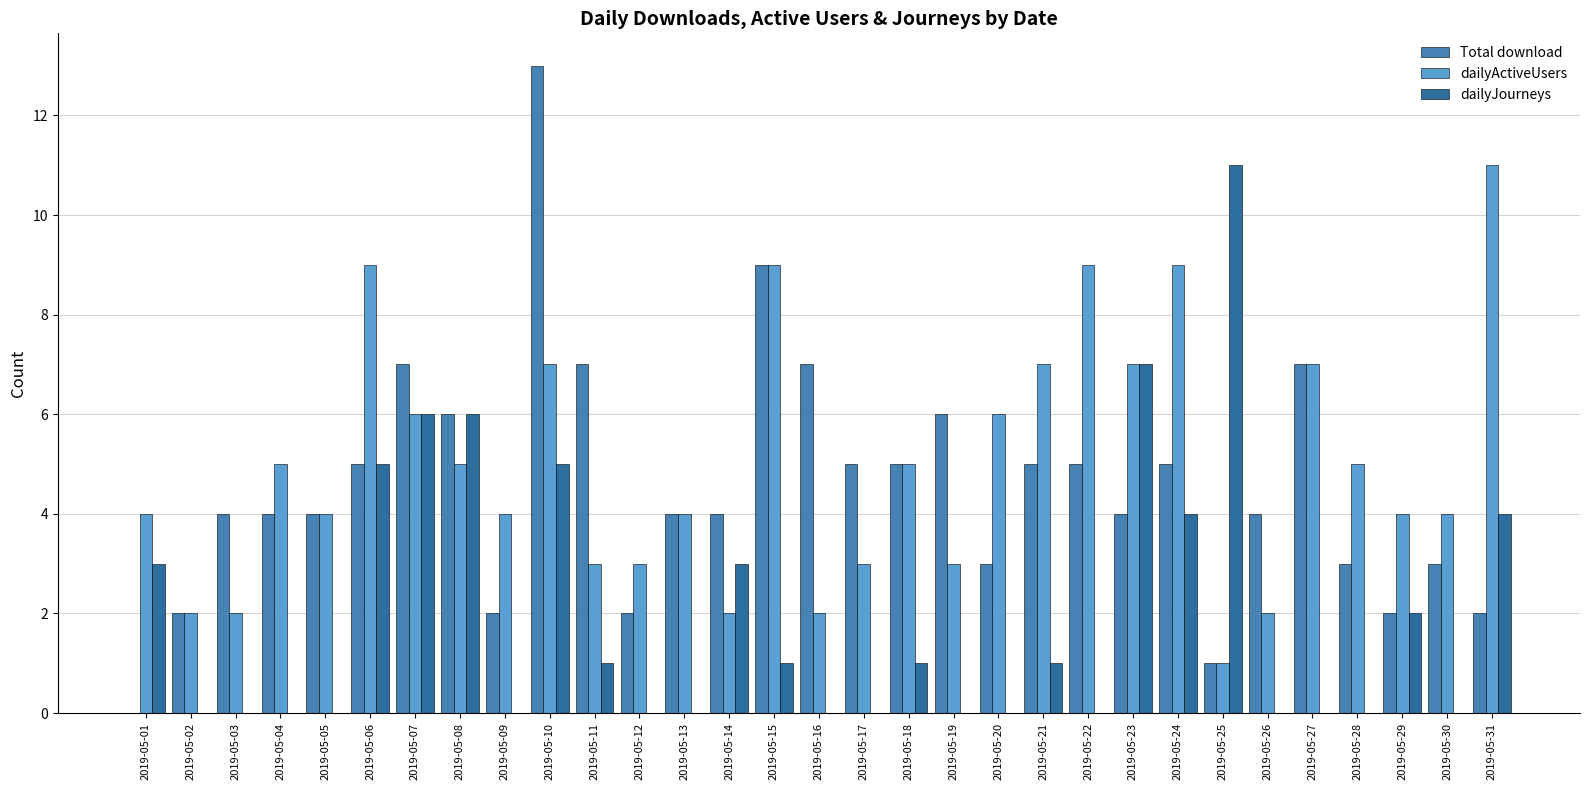

Which series has the largest range (max minus min)?

Total download